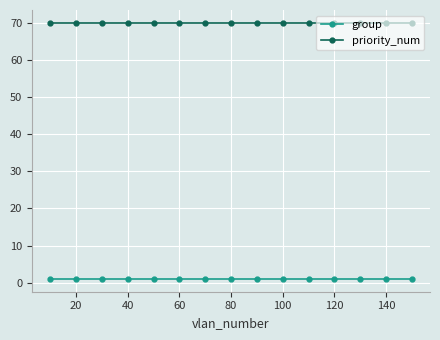

What is the maximum value for priority_num?

70